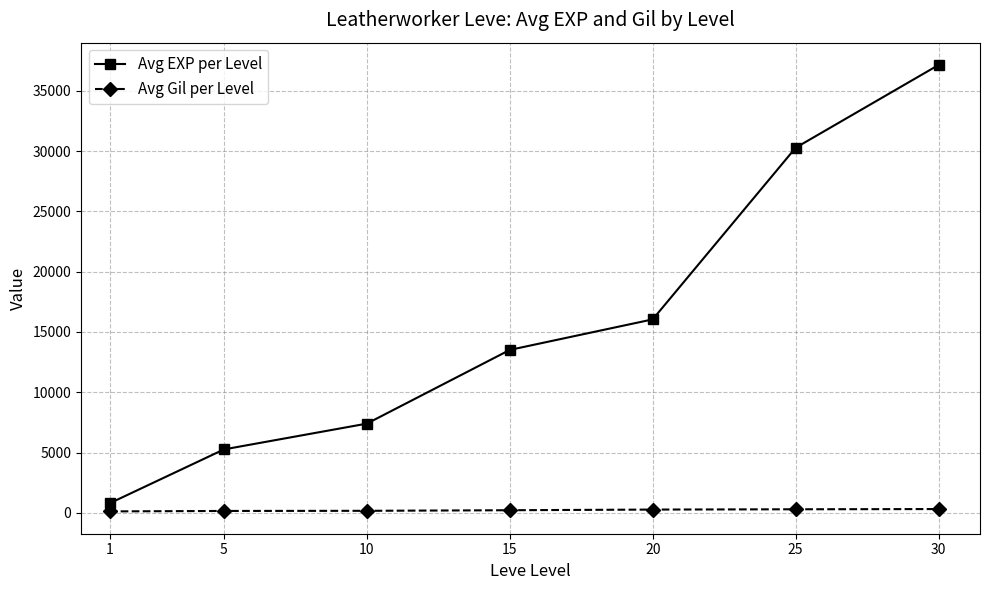

How many data points in Avg Gil per Level are less than 218?

3